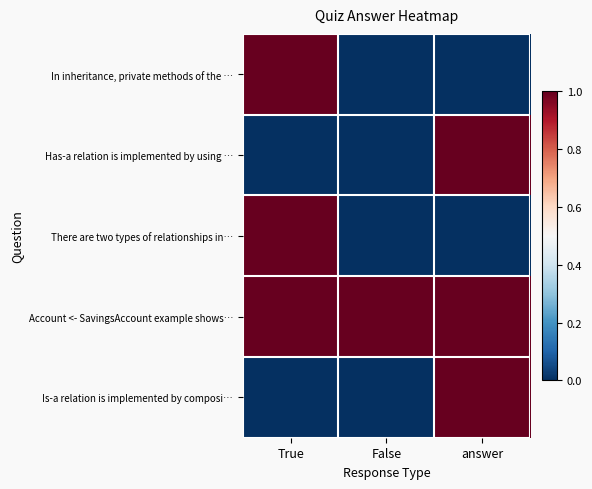

Which label corresponds to the largest value in the chart?

True